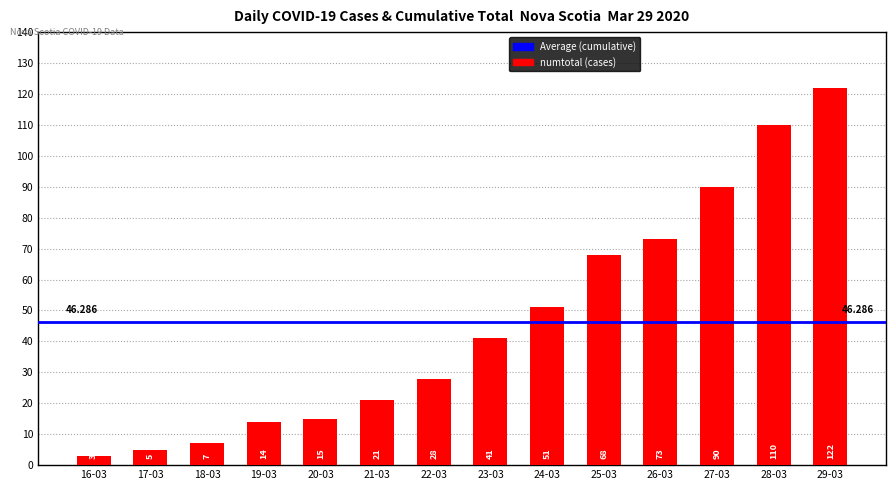

Reading left to right, what are all the values shown in this chart?

16-03=3	17-03=5	18-03=7	19-03=14	20-03=15	21-03=21	22-03=28	23-03=41	24-03=51	25-03=68	26-03=73	27-03=90	28-03=110	29-03=122